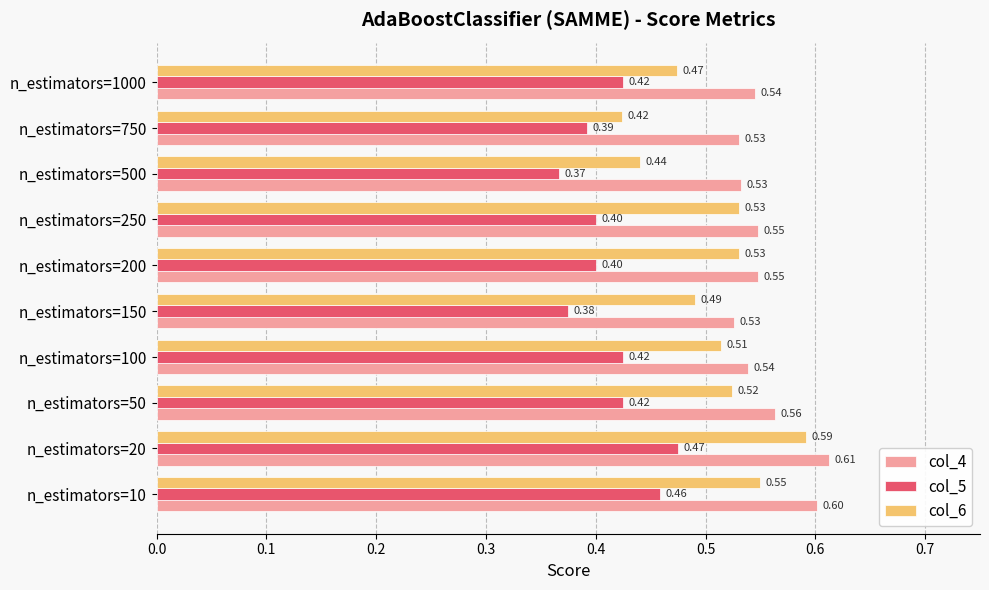

What is the smallest value displayed?

0.4